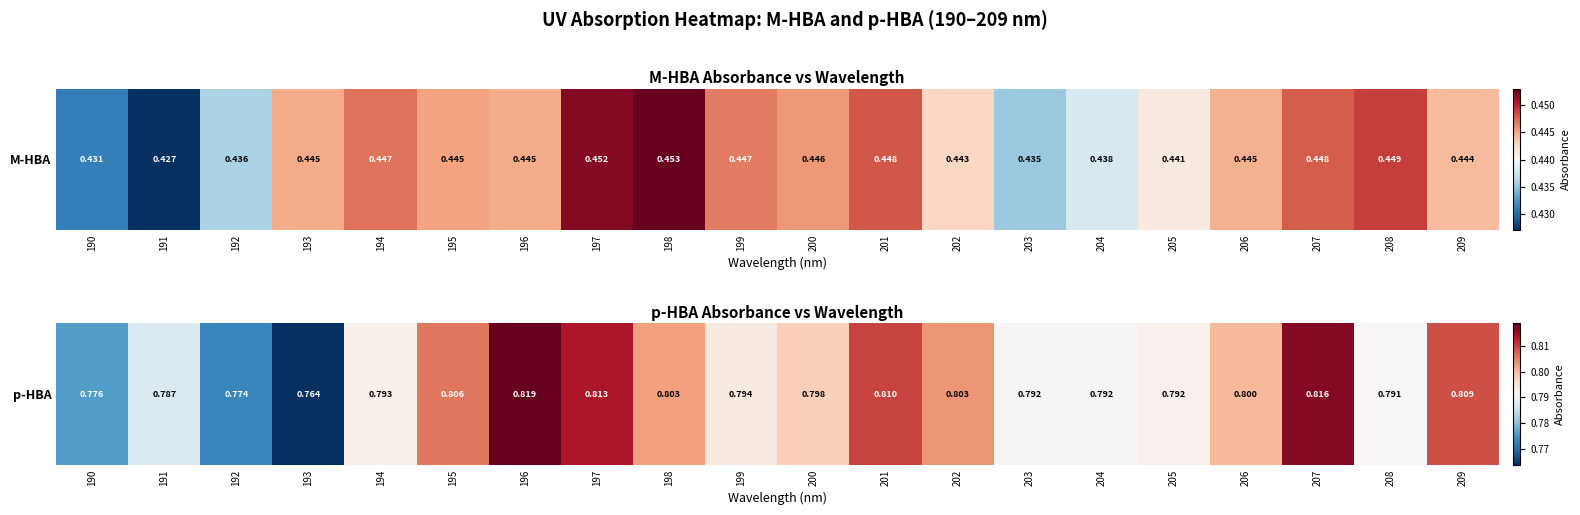

At which label is the value closest to 0?

193